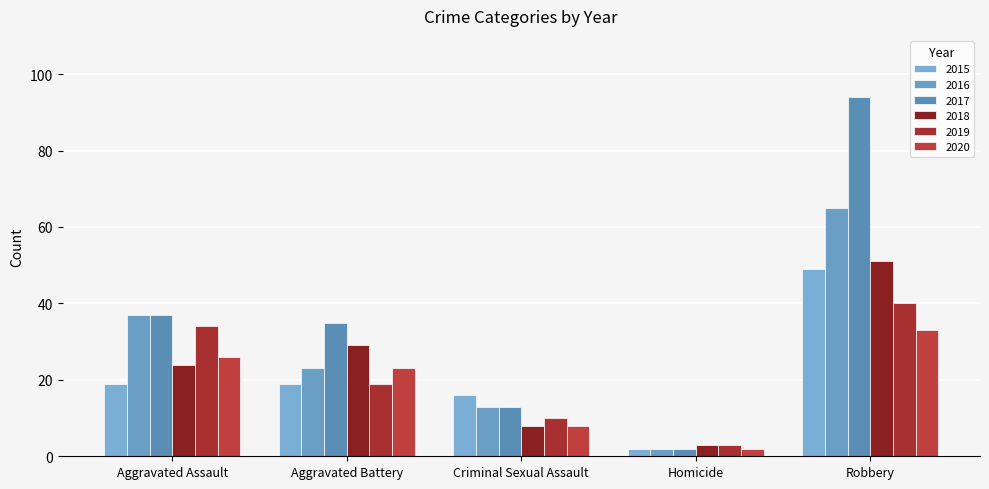

Reading left to right, transcribe all the data shown in this chart.

2015: Aggravated Assault=19	Aggravated Battery=19	Criminal Sexual Assault=16	Homicide=2	Robbery=49
2016: Aggravated Assault=37	Aggravated Battery=23	Criminal Sexual Assault=13	Homicide=2	Robbery=65
2017: Aggravated Assault=37	Aggravated Battery=35	Criminal Sexual Assault=13	Homicide=2	Robbery=94
2018: Aggravated Assault=24	Aggravated Battery=29	Criminal Sexual Assault=8	Homicide=3	Robbery=51
2019: Aggravated Assault=34	Aggravated Battery=19	Criminal Sexual Assault=10	Homicide=3	Robbery=40
2020: Aggravated Assault=26	Aggravated Battery=23	Criminal Sexual Assault=8	Homicide=2	Robbery=33